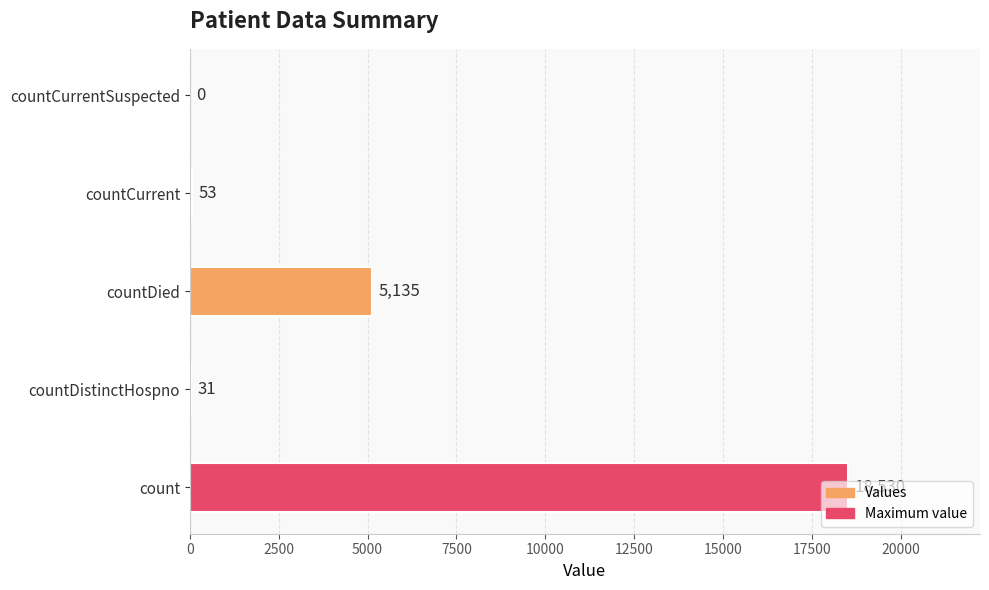

What is the greatest value displayed?

18530